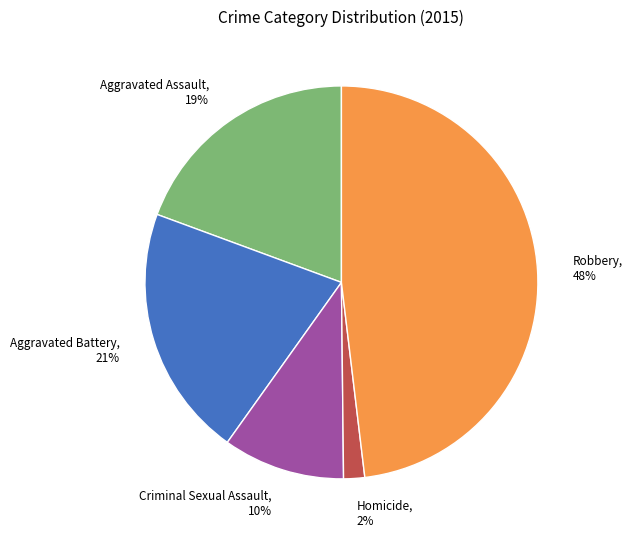

What percentage is the Aggravated Battery slice, to the nearest percent?

21%